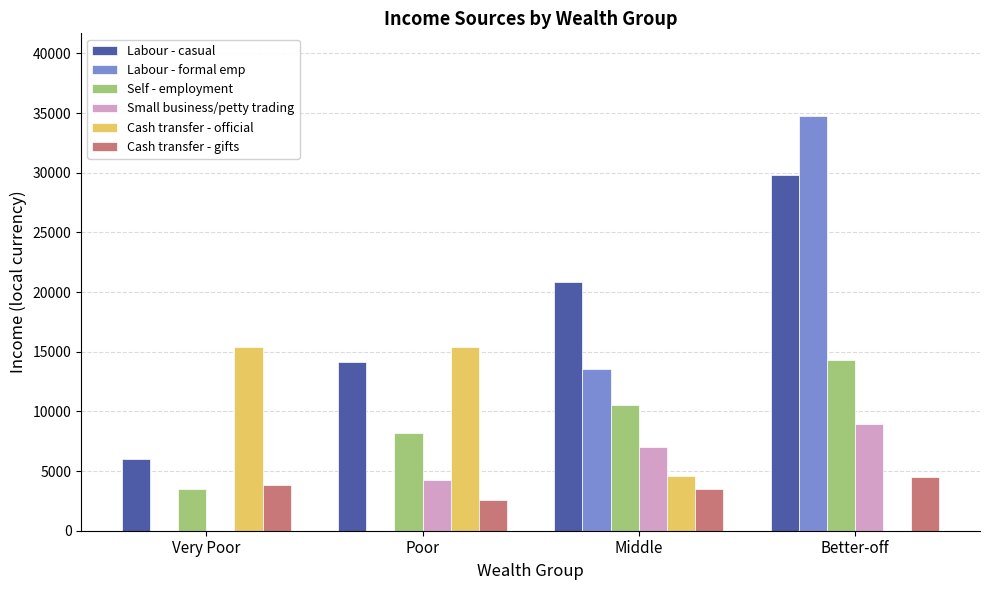

Does the chart contain stacked bars?

No